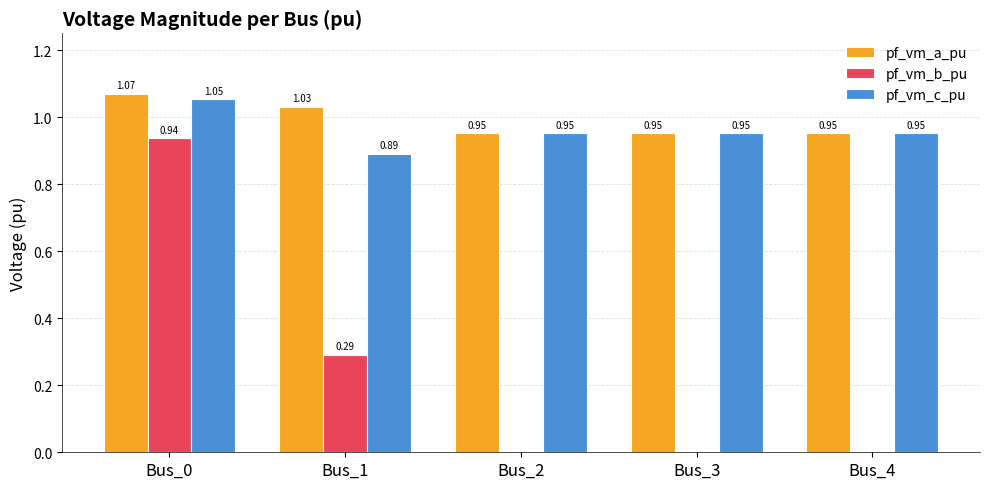

The value of pf_vm_a_pu at Bus_4 is 1.5. True or false?

False